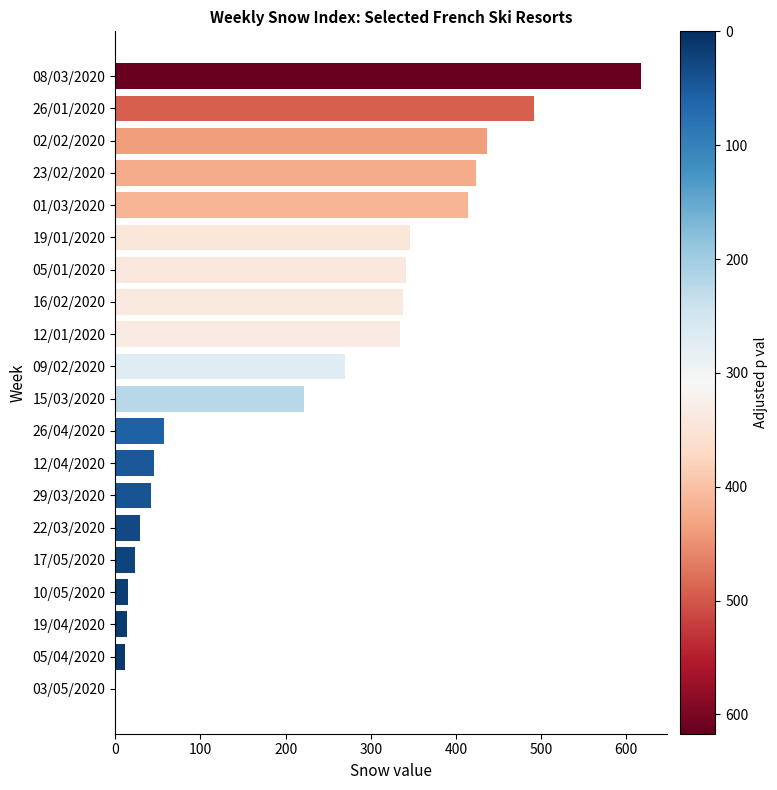

Between 03/05/2020 and 17/05/2020, which is larger?

17/05/2020